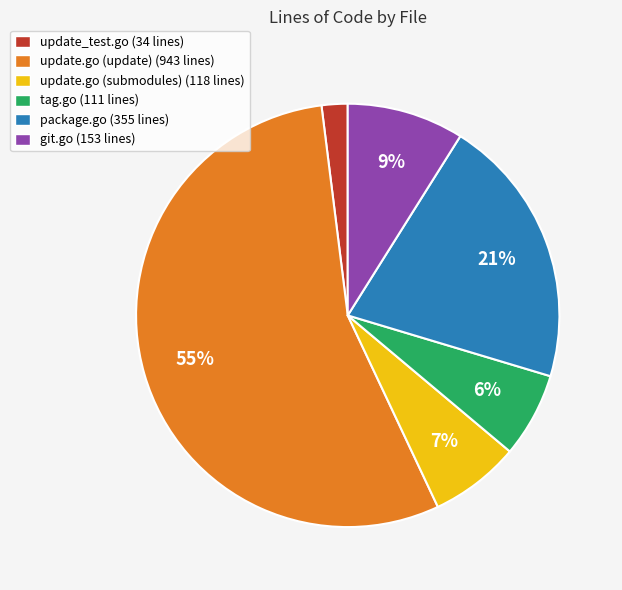

To the nearest percent, what is the combined percentage of tag.go and package.go?

27%